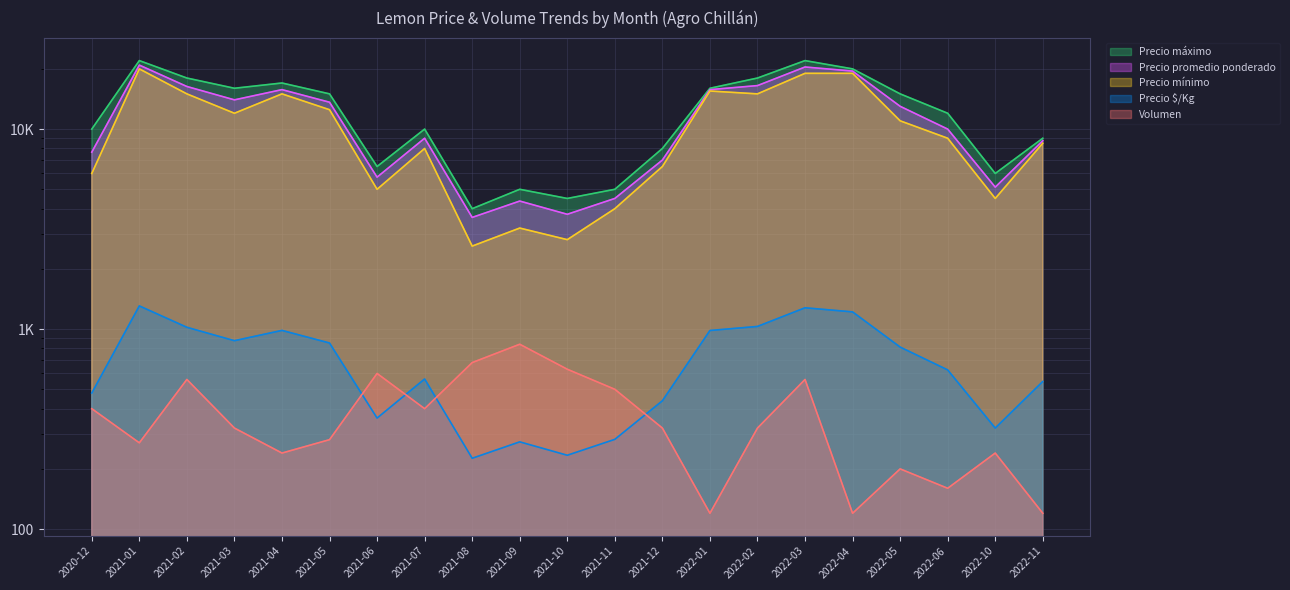

Which category has the highest value in the Precio promedio ponderado series?

2021-01